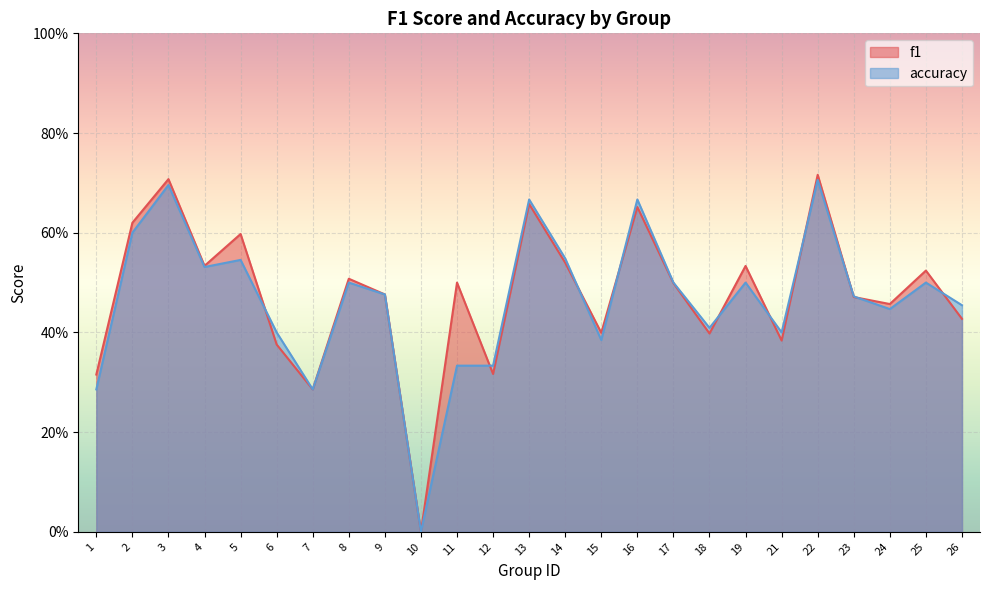

At how many categories does at least one series exceed 0?

24